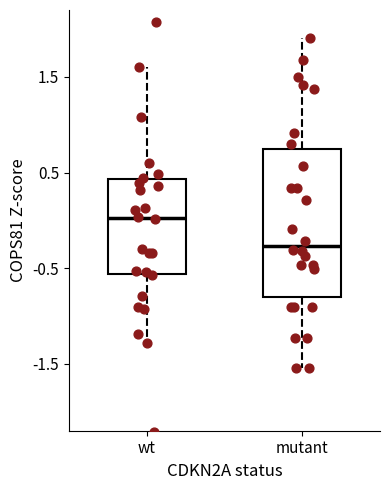

Which box's median line is the lowest?

mutant